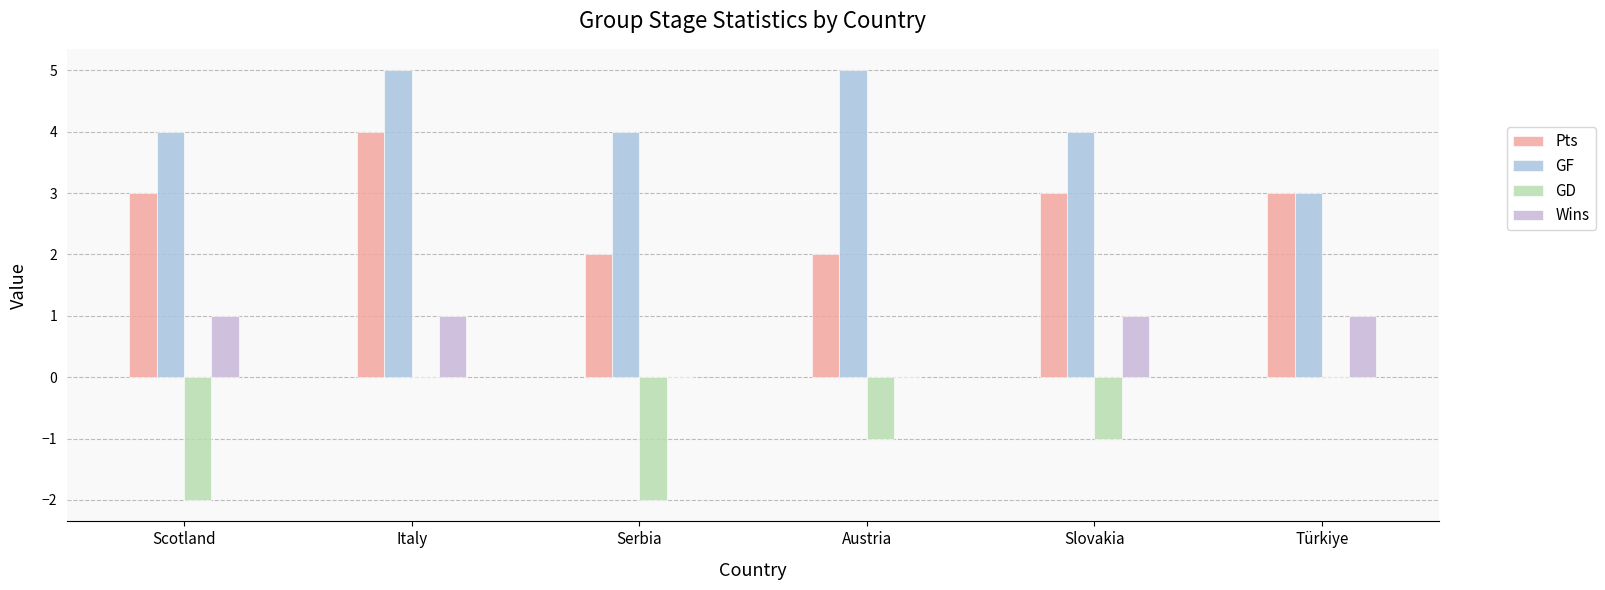

Read the Pts value at Austria.

2